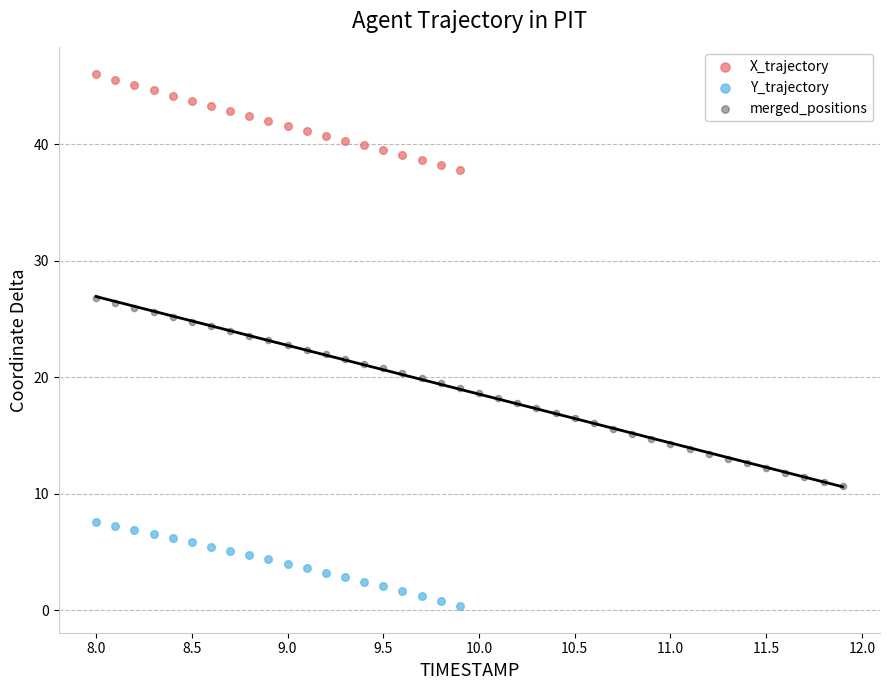

Which series reaches the minimum Y coordinate?

Y_trajectory